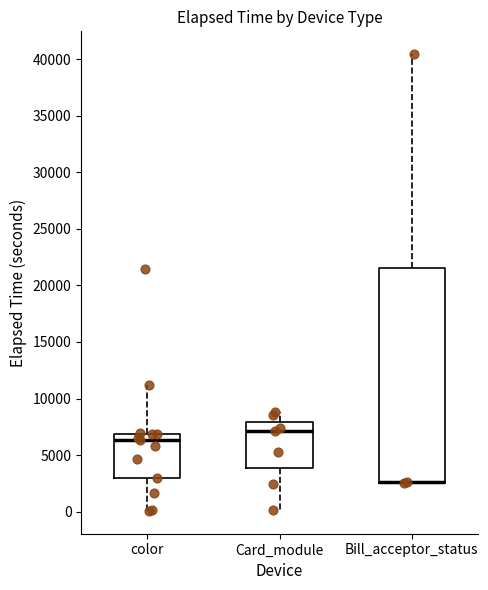

Comparing the boxes themselves (not the whiskers), which one is the tallest?

Bill_acceptor_status